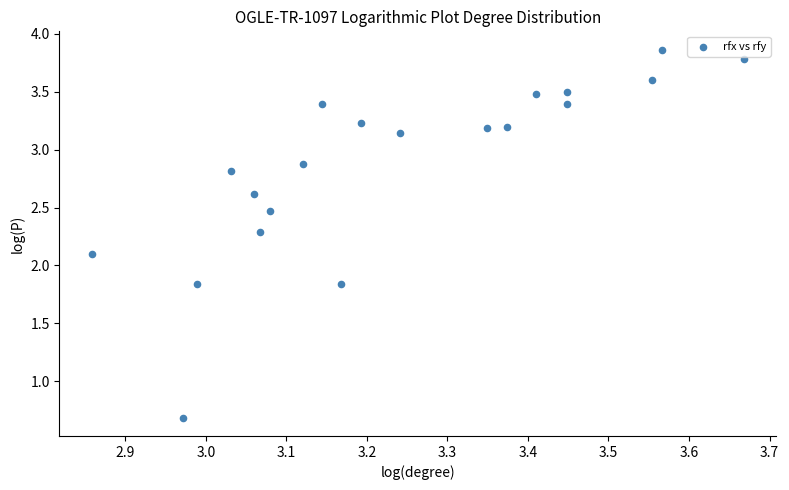

What is the range of Y values (max minus min)?

3.2